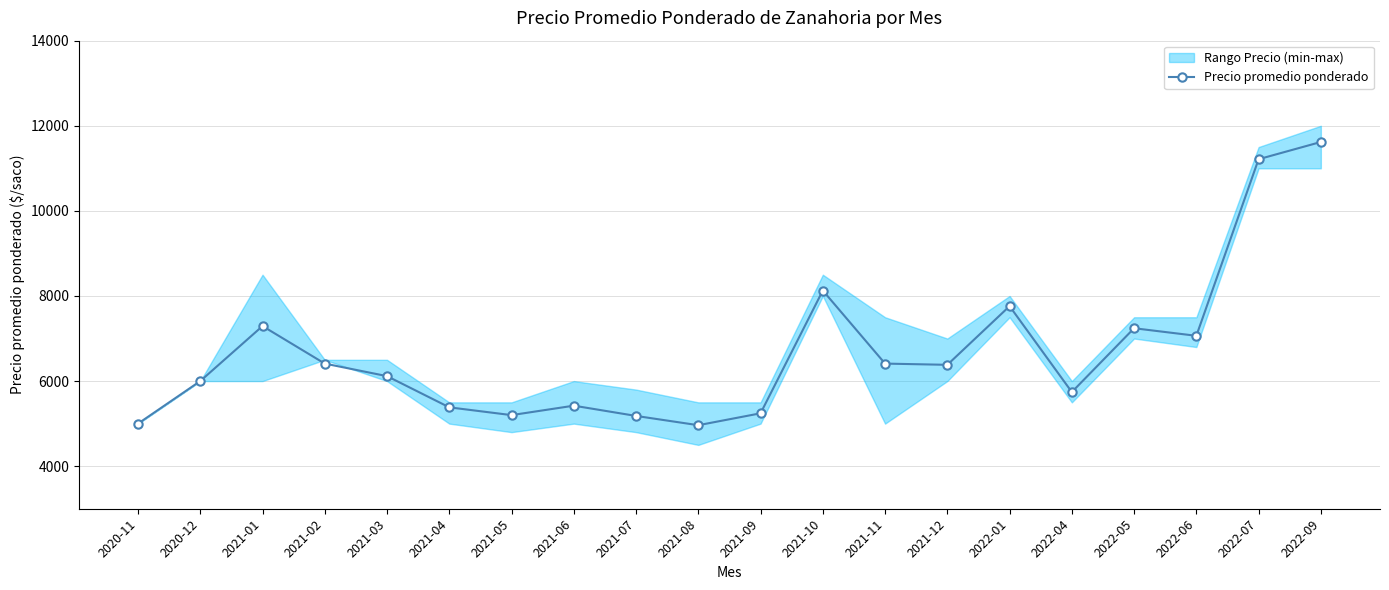

True or false: the data shows 2642 at 2021-06.

False